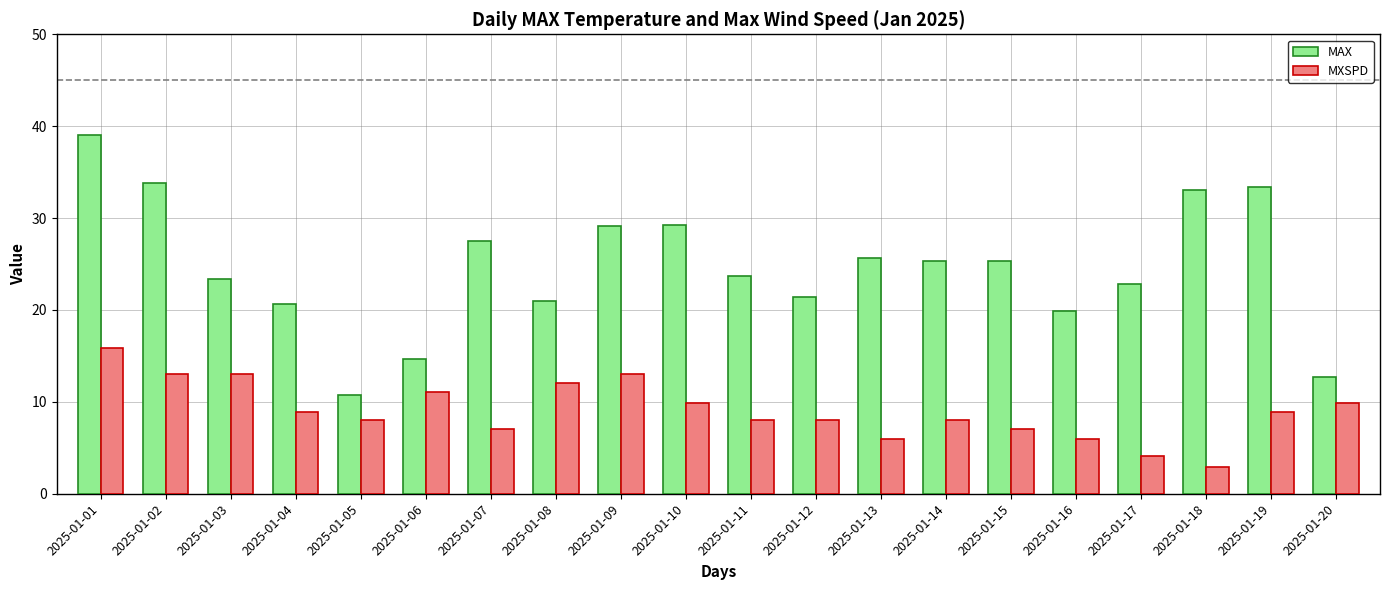

Does the chart contain stacked bars?

No